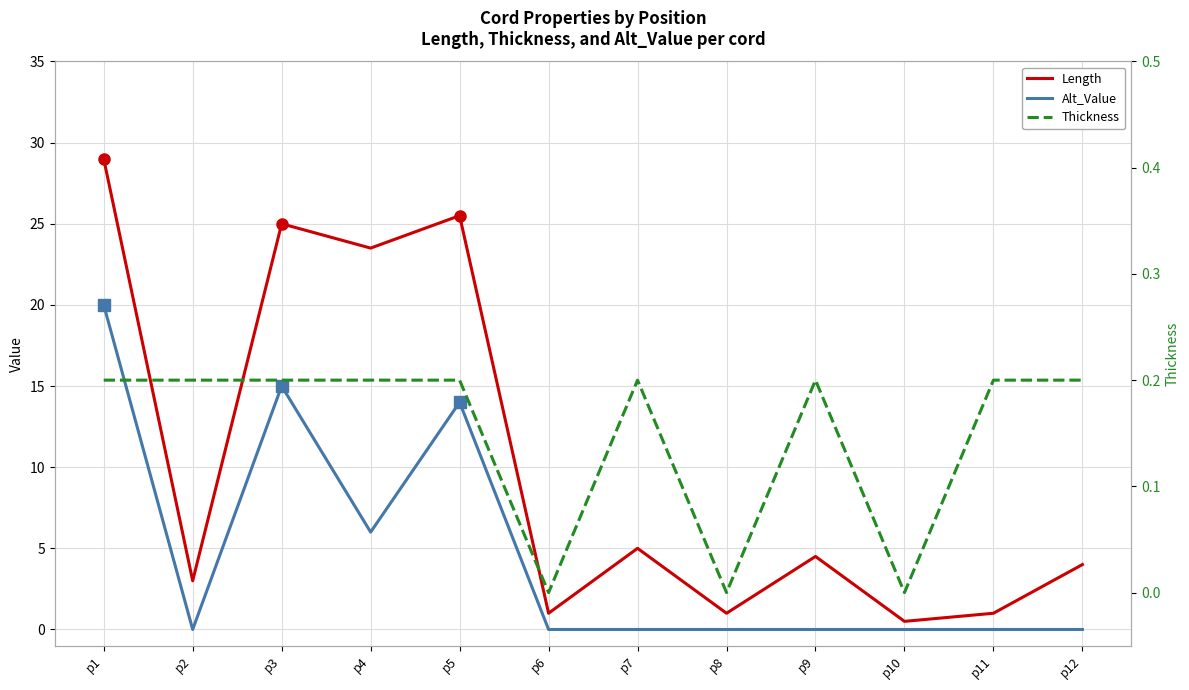

Is the value of Alt_Value at p6 greater than the value of Thickness at p4?

No